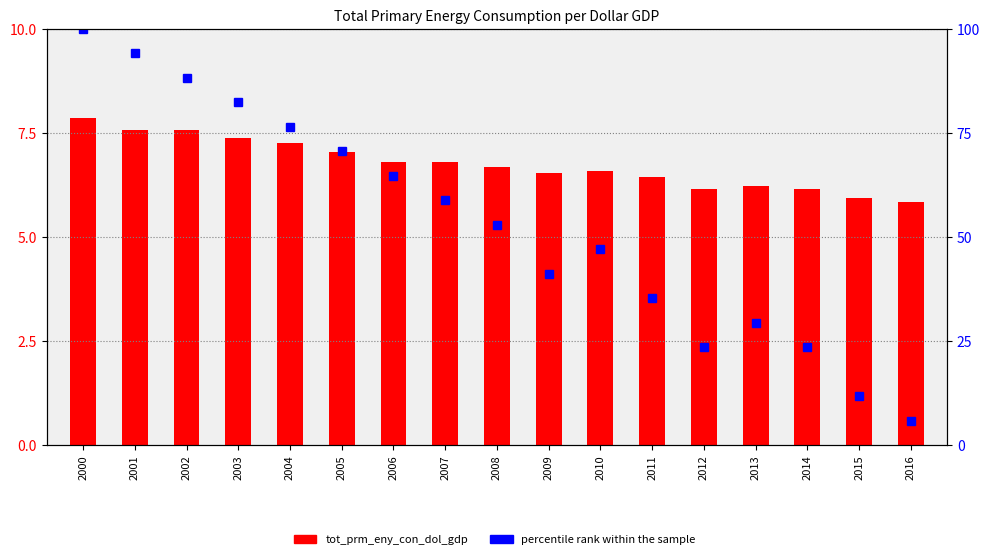

Count the number of categories in the chart.

17